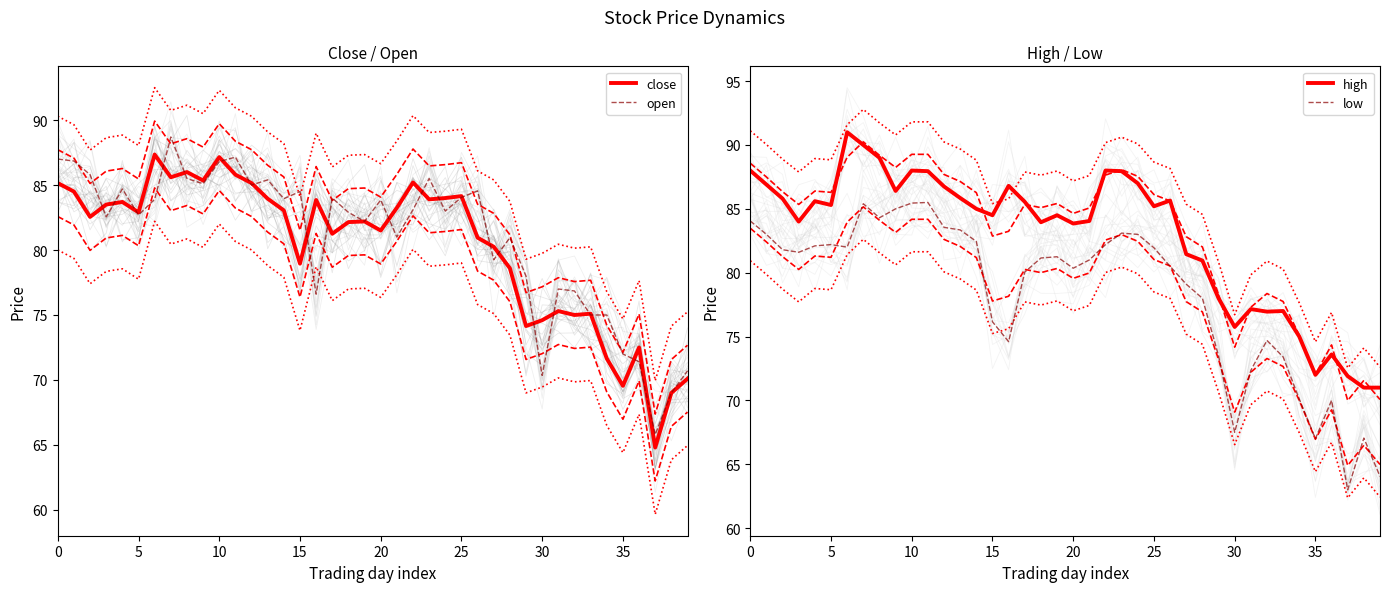

What is the difference between the maximum and minimum values in the high series?

20.0